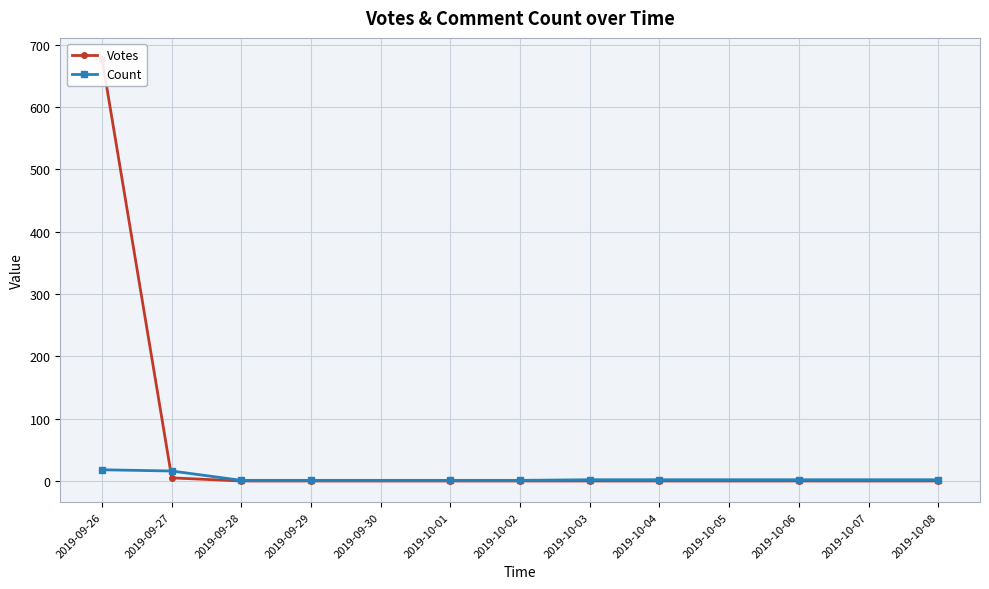

Where is Votes nearest to the value 338?

2019-09-27